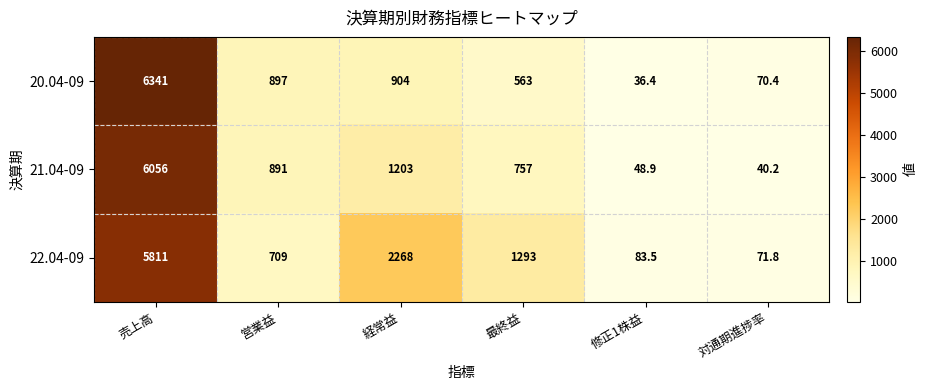

Where is 22.04-09 nearest to the value 2941?

経常益